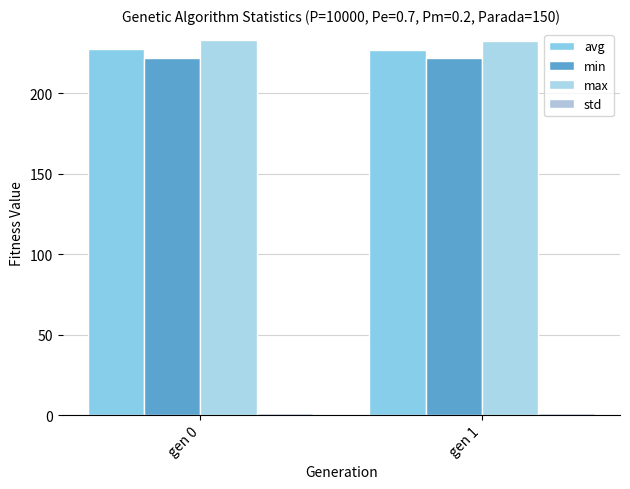

Which series changed the most between gen 0 and gen 1?

avg